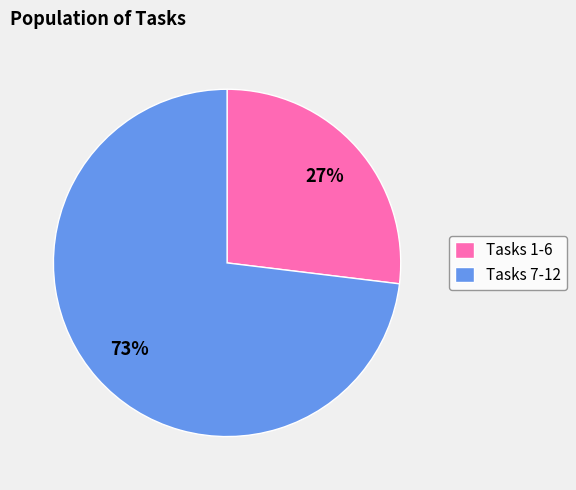

To the nearest percent, what is the average slice percentage?

50%